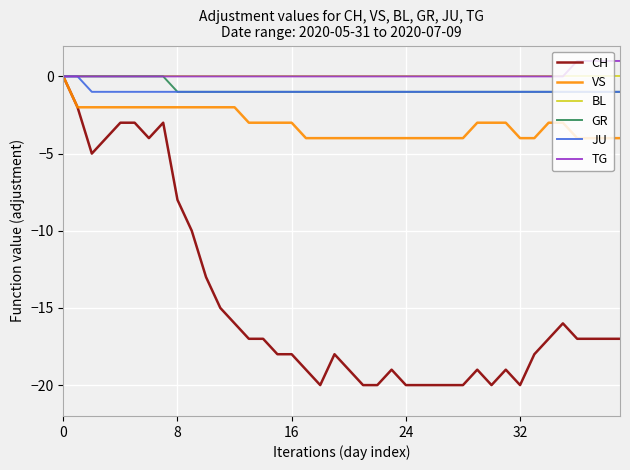

Does the chart display data point markers on the line(s)?

No